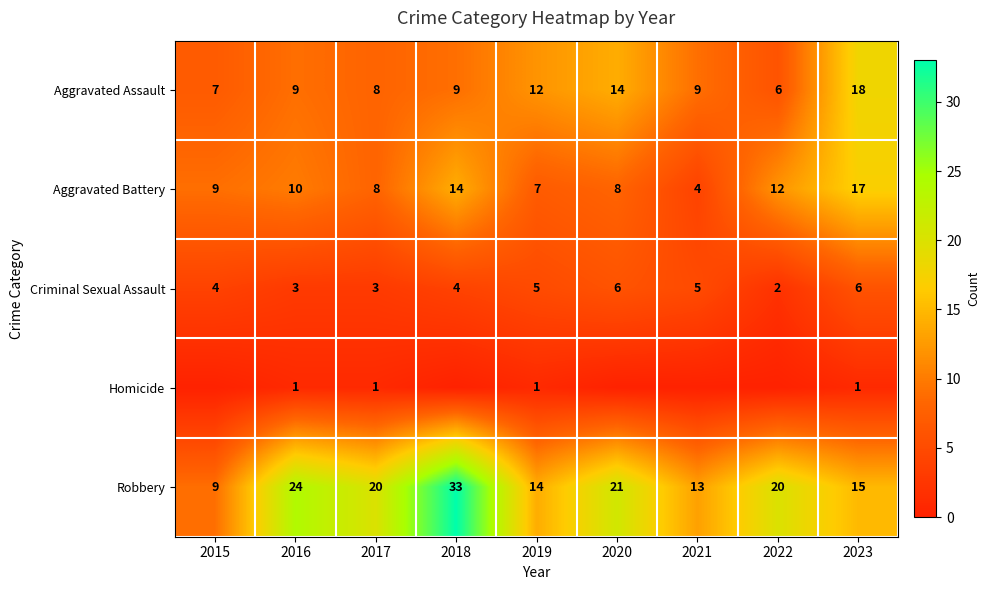

What is the sum of the Criminal Sexual Assault values at 2019 and 2023?

11